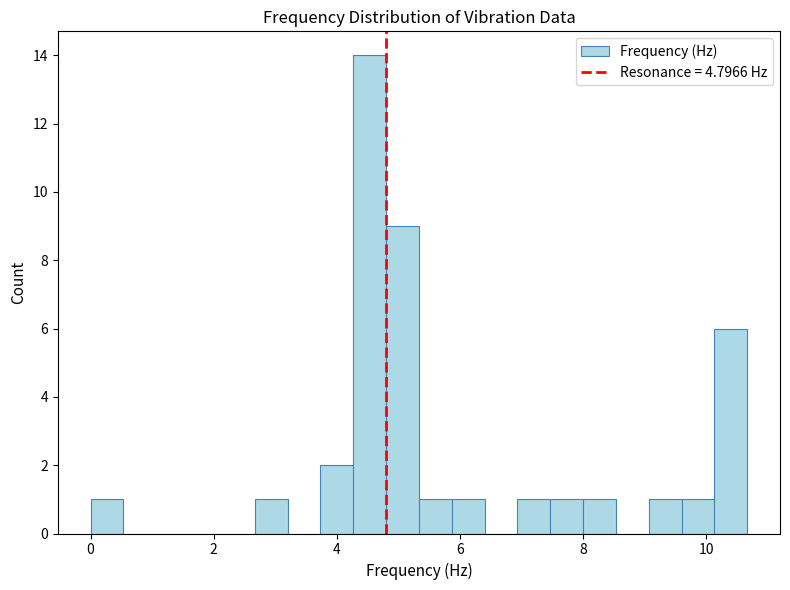

Around what value on the x-axis is the tallest bar? Give the approximate position of its centre, as read against the axis.

4.6